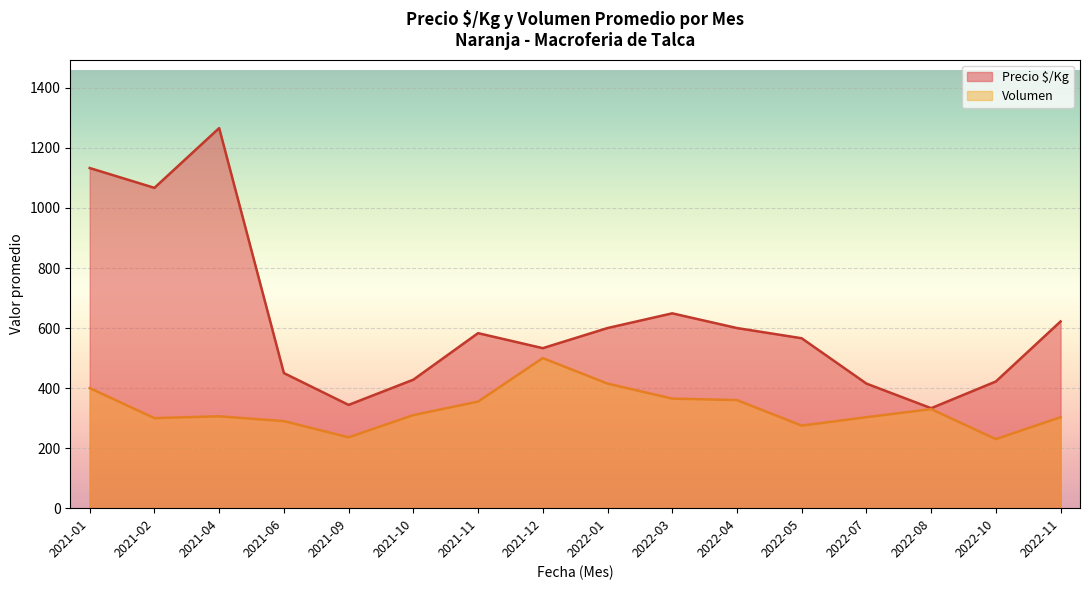

What are all the series names shown in the legend?

Precio $/Kg, Volumen